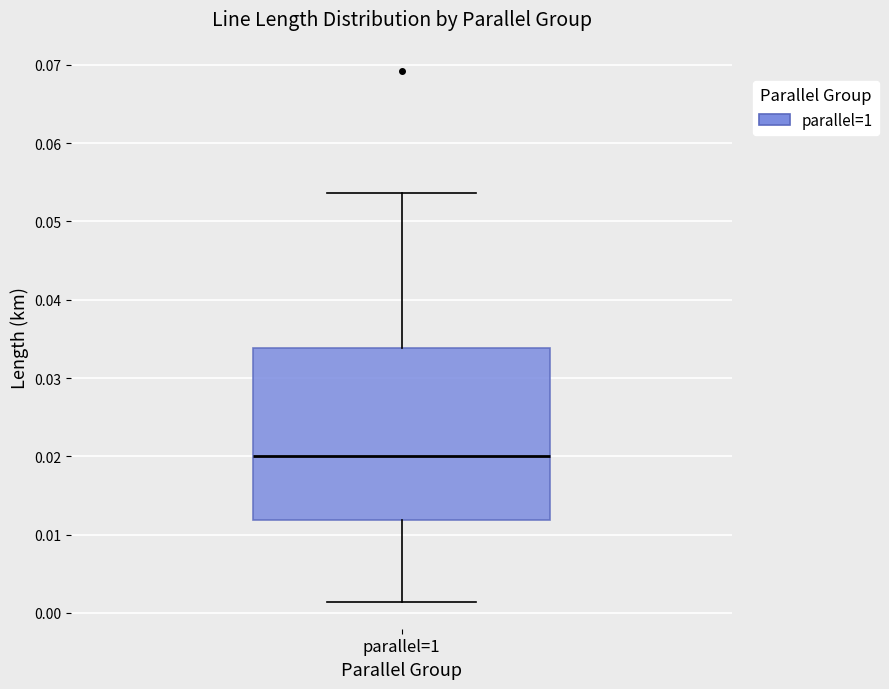

Transcribe this box plot: give where the median line is, the range the box spans, and where the two whiskers end, as read against the y-axis. The values are not printed on the chart, so give them approximately, as read against the axis.

median 0.020, box 0.012 to 0.034, whiskers 0.001 to 0.054